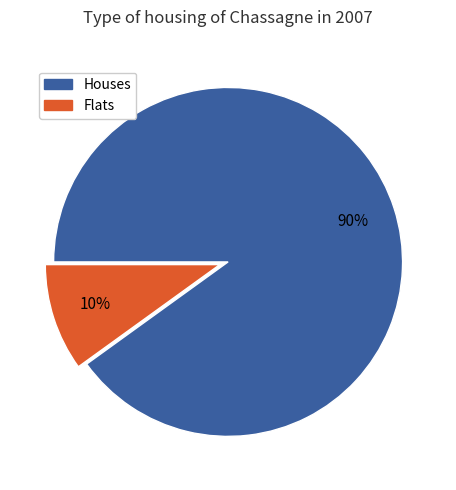

What is the largest slice in the pie chart?

Houses